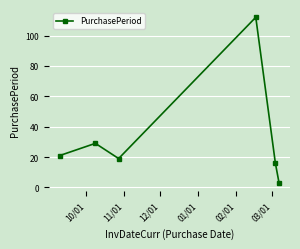

Reading right to left, what are all the values shown in this chart?

3	16	112	19	29	21